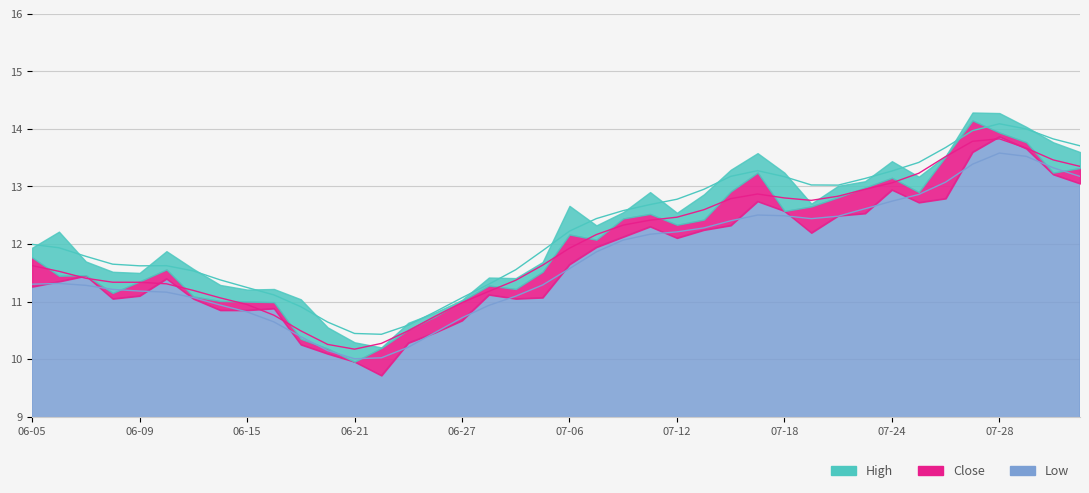

At which category is the sum across all series the highest?

07-28